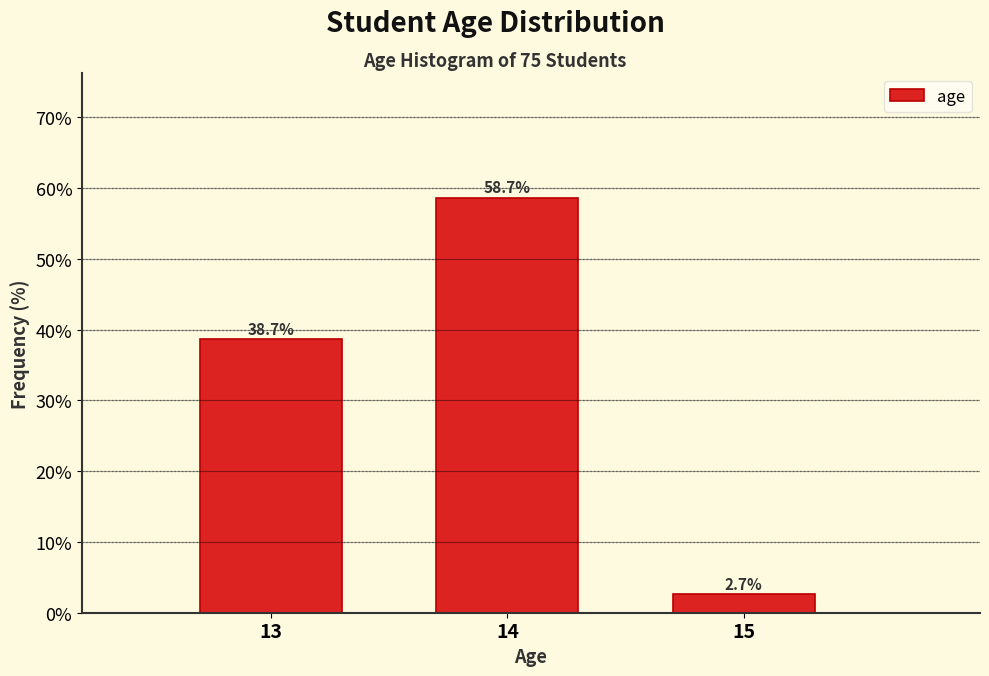

How tall is the bar that spans 12.5 to 13.5 on the x-axis?

38.7